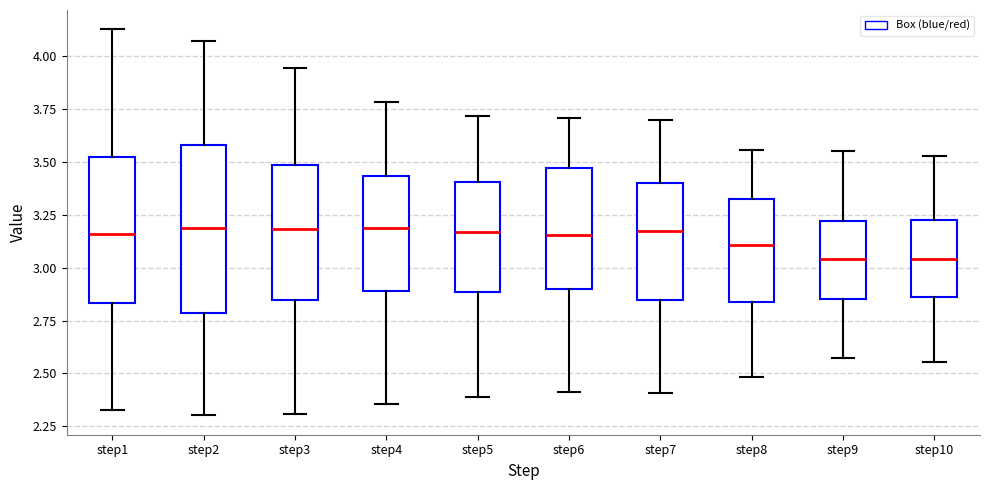

Reading left to right, read every box against the y-axis: the position of its median line, the range the box covers, and the ends of its whiskers. The values are not printed on the chart, so give them approximately, as read against the axis.

step1: median 3.15, box 2.85 to 3.50, whiskers 2.35 to 4.15
step2: median 3.20, box 2.80 to 3.60, whiskers 2.30 to 4.05
step3: median 3.20, box 2.85 to 3.50, whiskers 2.30 to 3.95
step4: median 3.20, box 2.90 to 3.45, whiskers 2.35 to 3.80
step5: median 3.15, box 2.90 to 3.40, whiskers 2.40 to 3.70
step6: median 3.15, box 2.90 to 3.45, whiskers 2.40 to 3.70
step7: median 3.15, box 2.85 to 3.40, whiskers 2.40 to 3.70
step8: median 3.10, box 2.85 to 3.35, whiskers 2.50 to 3.55
step9: median 3.05, box 2.85 to 3.20, whiskers 2.55 to 3.55
step10: median 3.05, box 2.85 to 3.25, whiskers 2.55 to 3.55